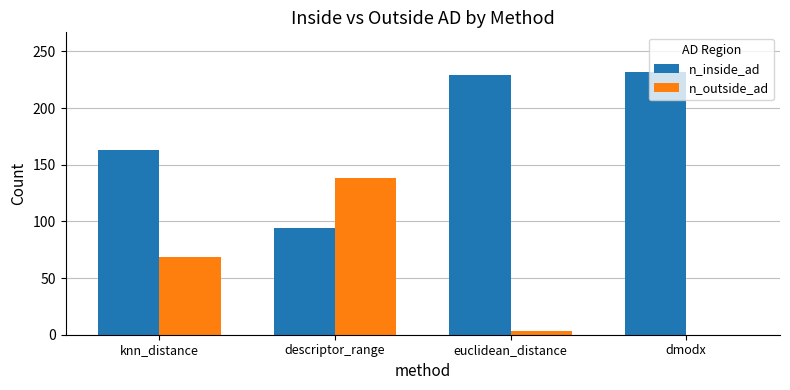

Which label corresponds to the largest value in the chart?

dmodx